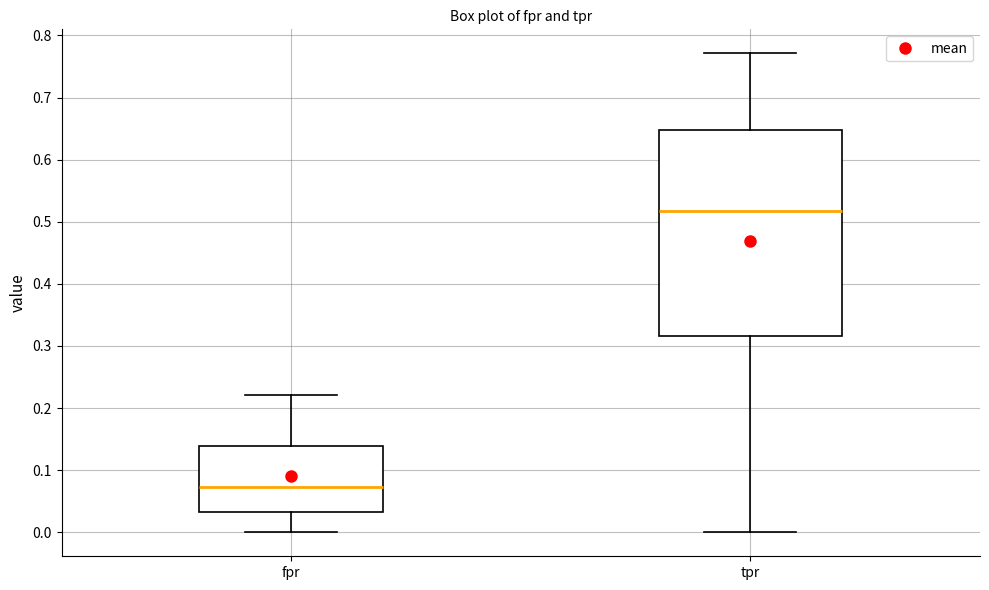

Reading left to right, transcribe this box plot: for each box, give where its median line is, the range the box spans, and where its two whiskers end, as read against the y-axis. The values are not printed on the chart, so give them approximately, as read against the axis.

fpr: median 0.07, box 0.03 to 0.14, whiskers 0.00 to 0.22
tpr: median 0.52, box 0.32 to 0.65, whiskers 0.00 to 0.77